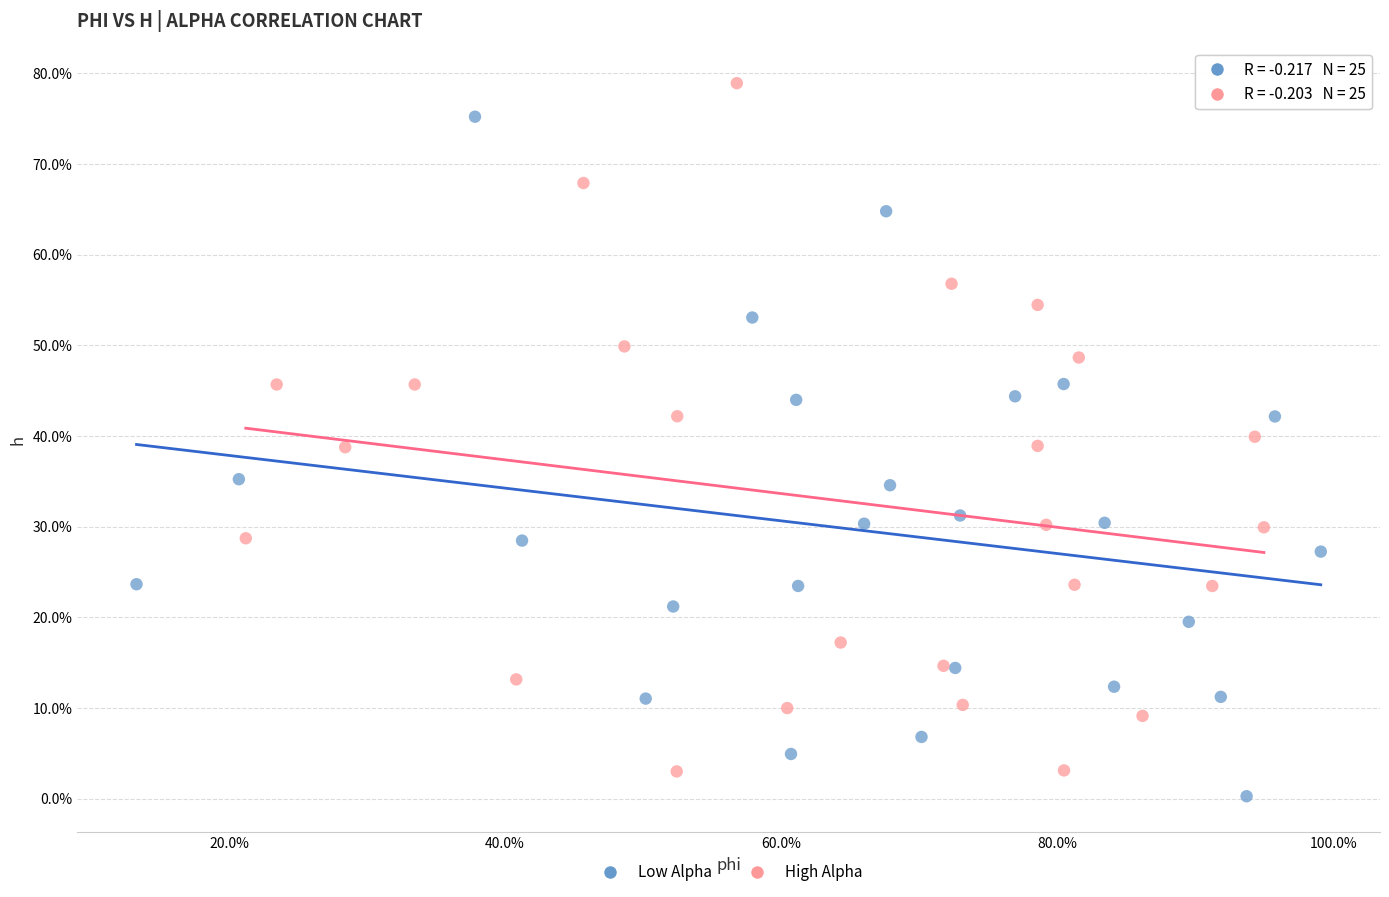

Which series has the widest spread of Y values?

High Alpha